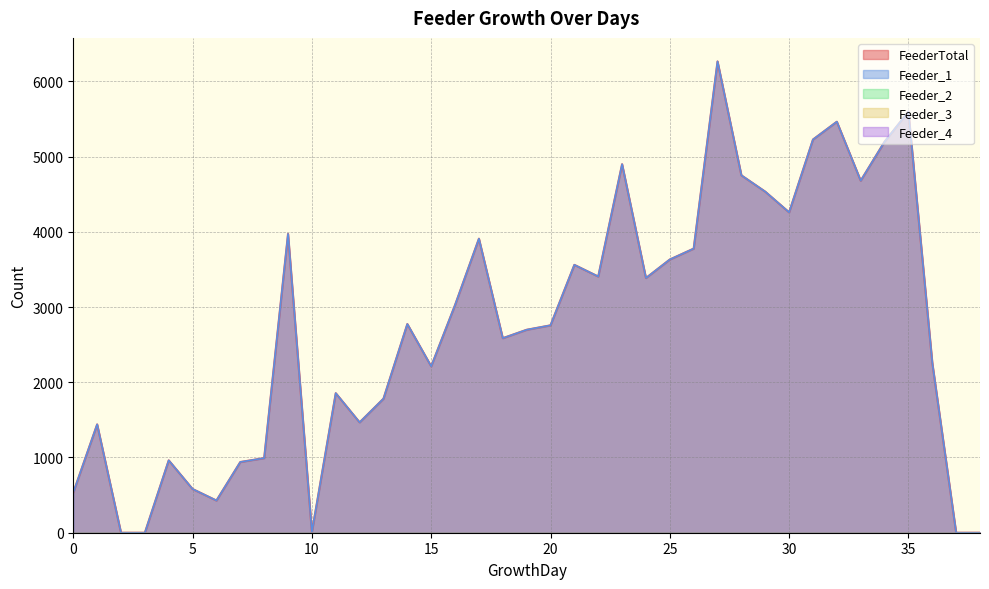

Does the chart have visible grid lines?

Yes